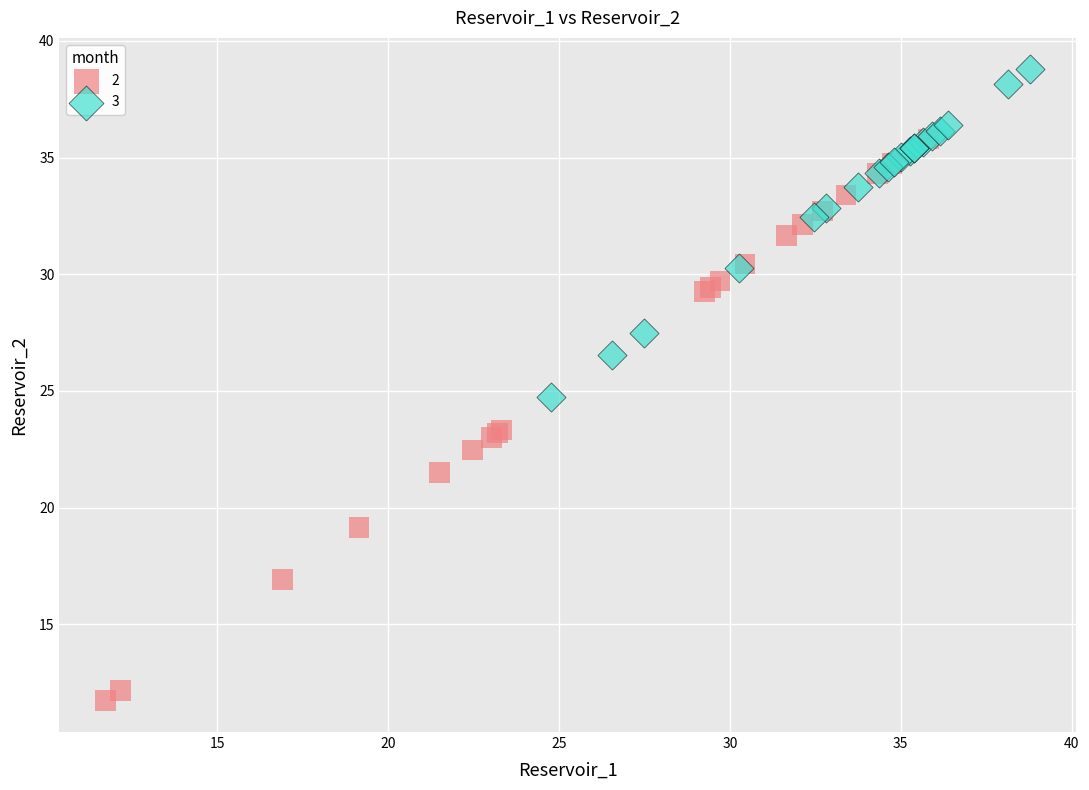

Which series contains the highest Y value?

3